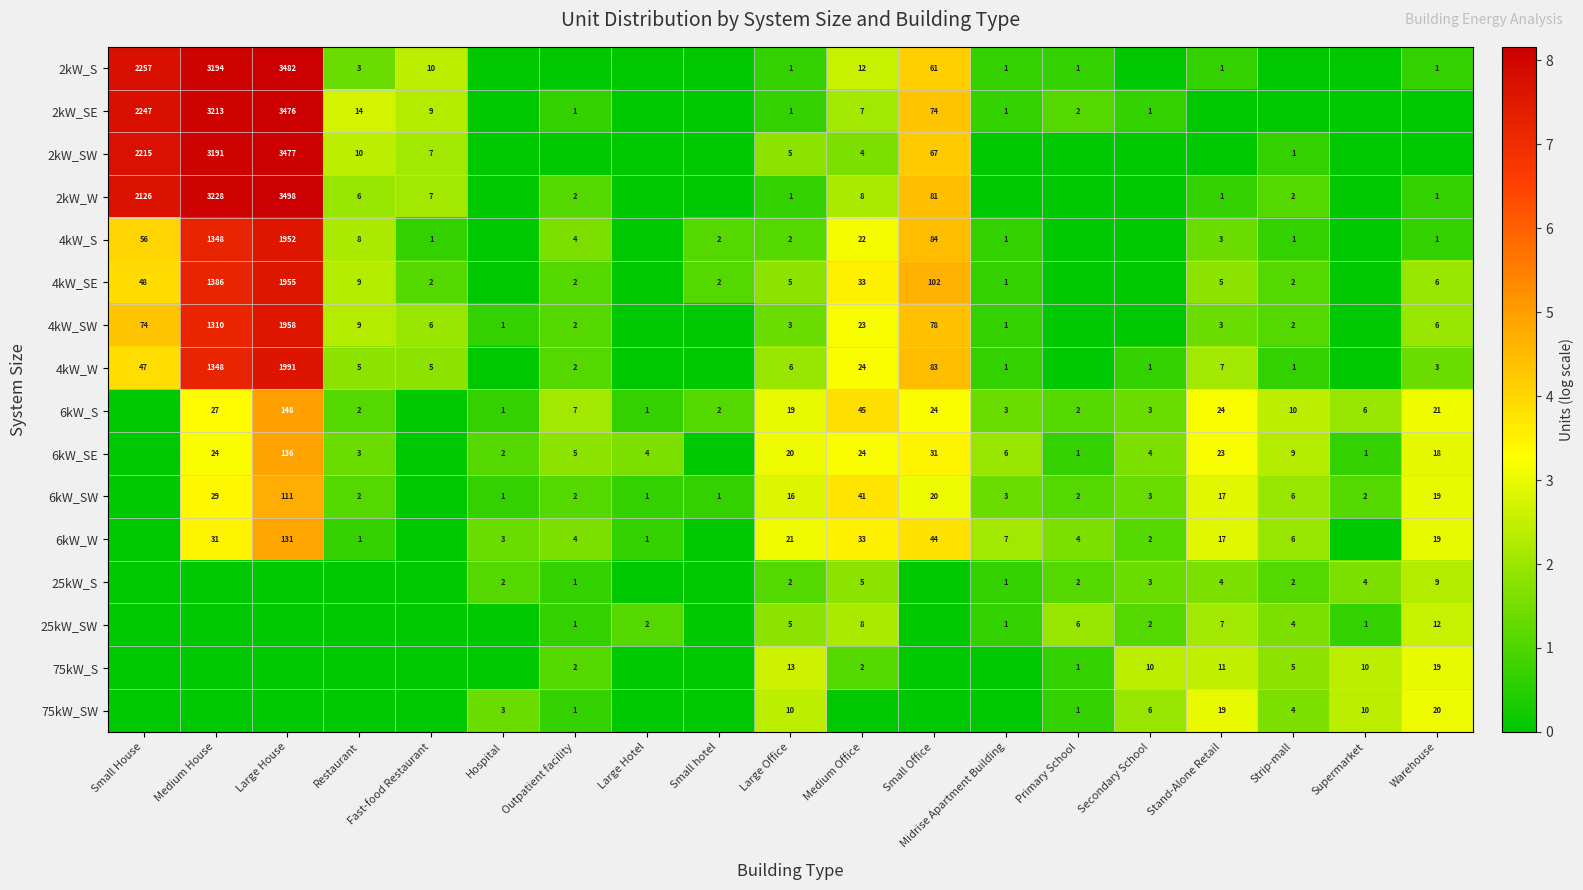

Which label corresponds to the smallest value in the chart?

Hospital